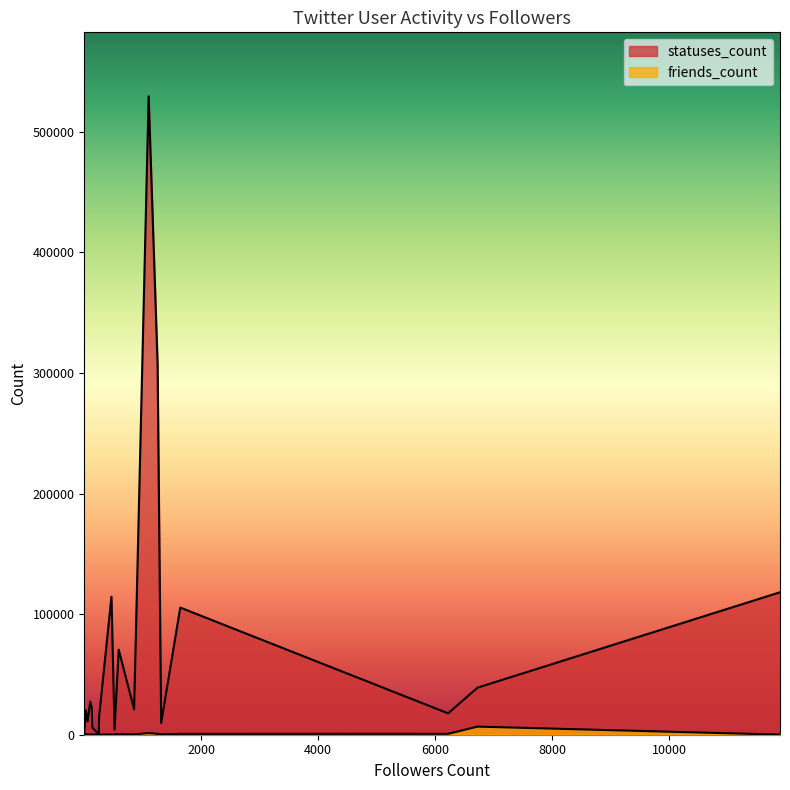

What are all the series names shown in the legend?

statuses_count, friends_count